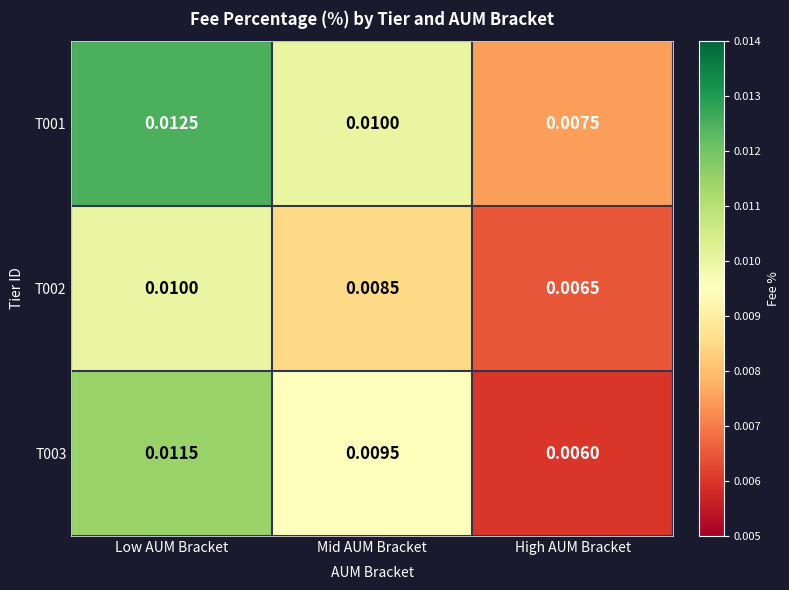

Rank the series by their average value, from highest to lowest.

T001, T003, T002